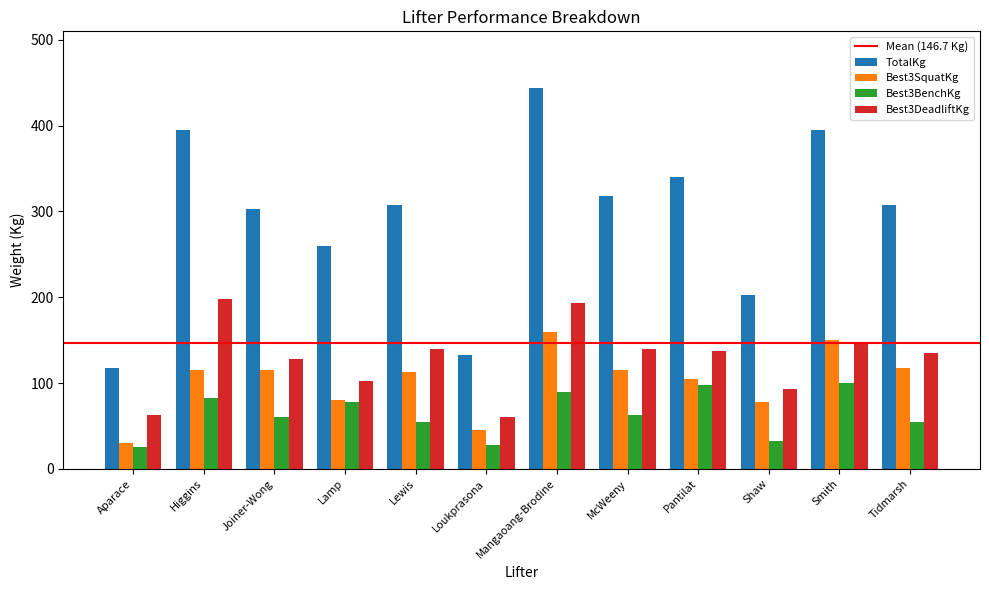

What is the sum of the Best3SquatKg values at Joiner-Wong and Higgins?

230.0